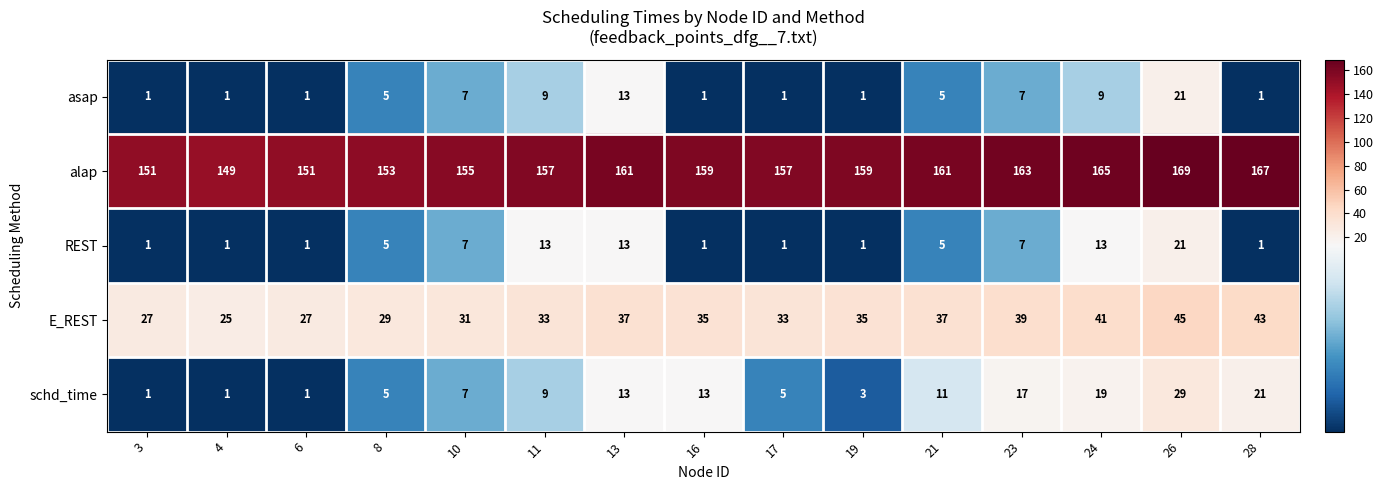

Which category has the highest value across all series?

26